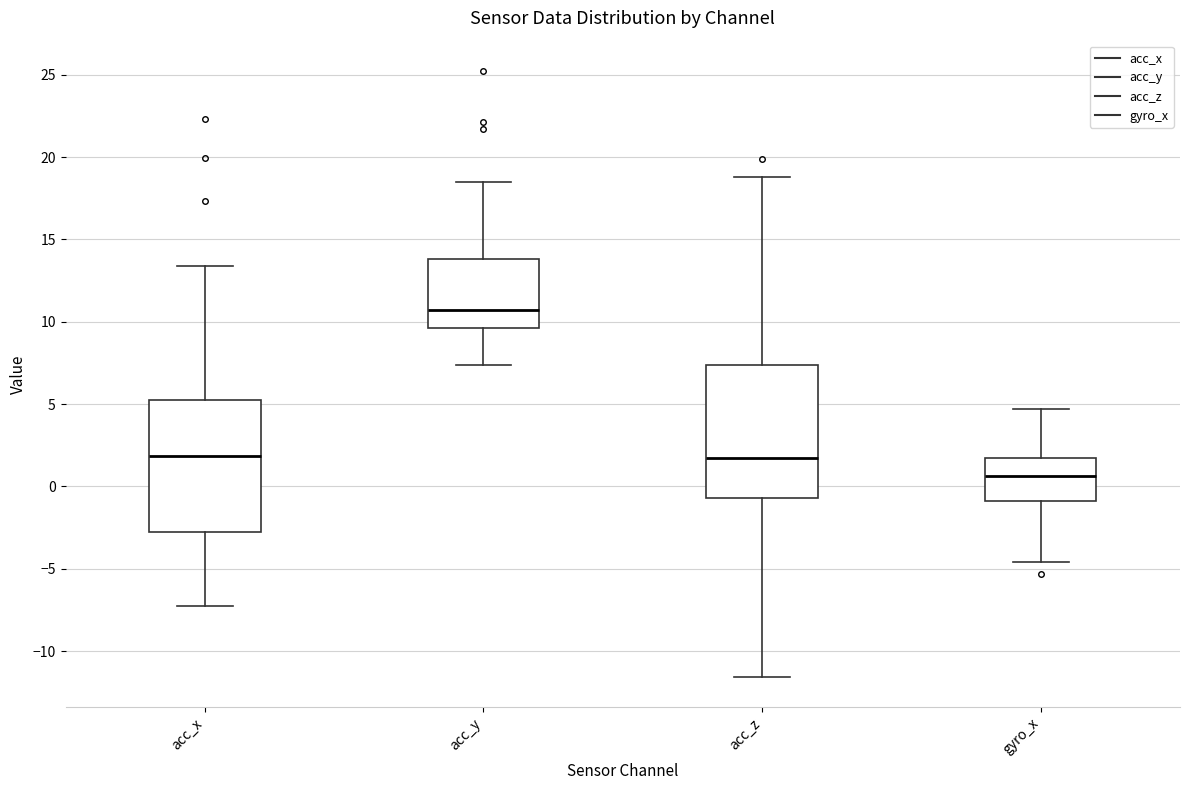

Reading left to right, read every box against the y-axis: the position of its median line, the range the box covers, and the ends of its whiskers. The values are not printed on the chart, so give them approximately, as read against the axis.

acc_x: median 2.0, box -2.5 to 5.5, whiskers -7.5 to 13.5
acc_y: median 10.5, box 9.5 to 14.0, whiskers 7.5 to 18.5
acc_z: median 1.5, box -0.5 to 7.5, whiskers -11.5 to 19.0
gyro_x: median 0.5, box -1.0 to 1.5, whiskers -4.5 to 4.5